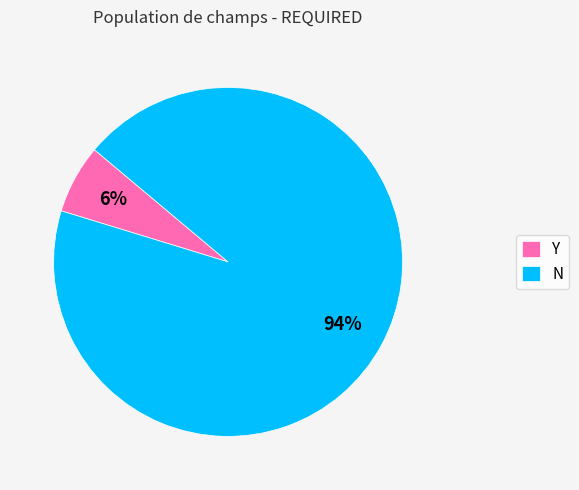

Between Y and N, which is larger?

N